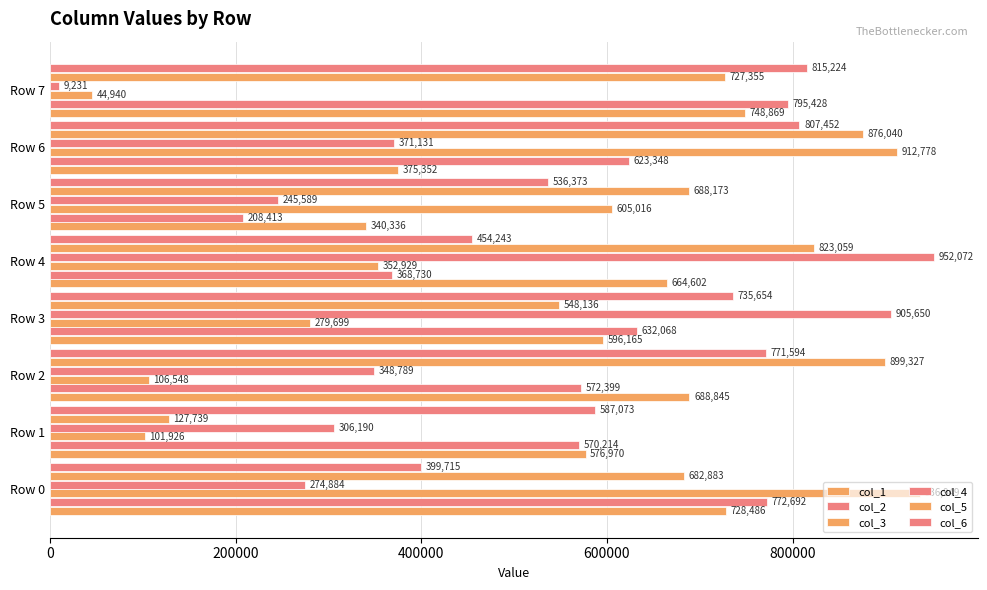

How many values in the col_1 series are below 664602?

4